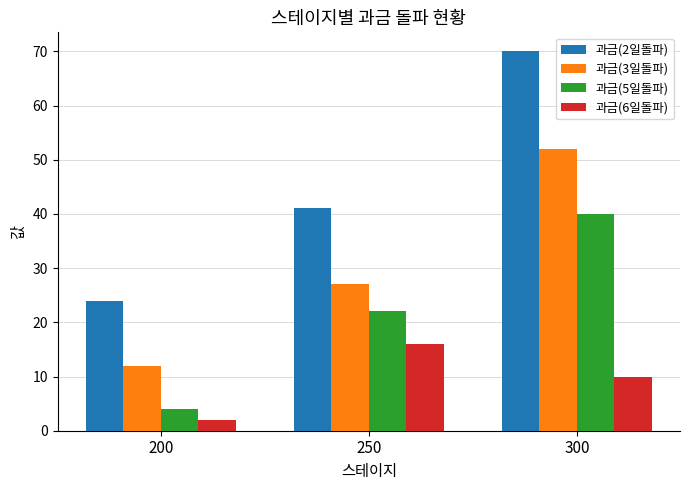

Read the 과금(5일돌파) value at 300.

40